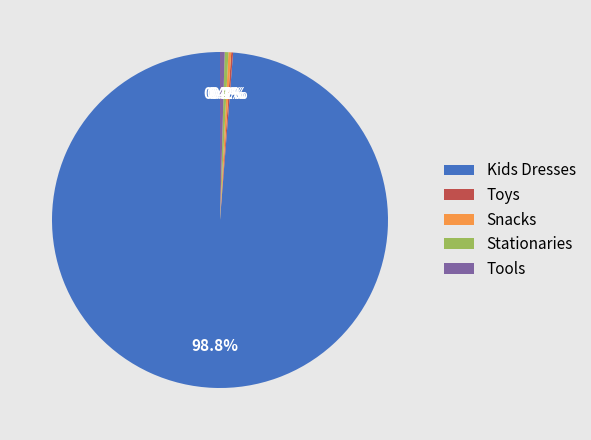

Which slice is the largest?

Kids Dresses